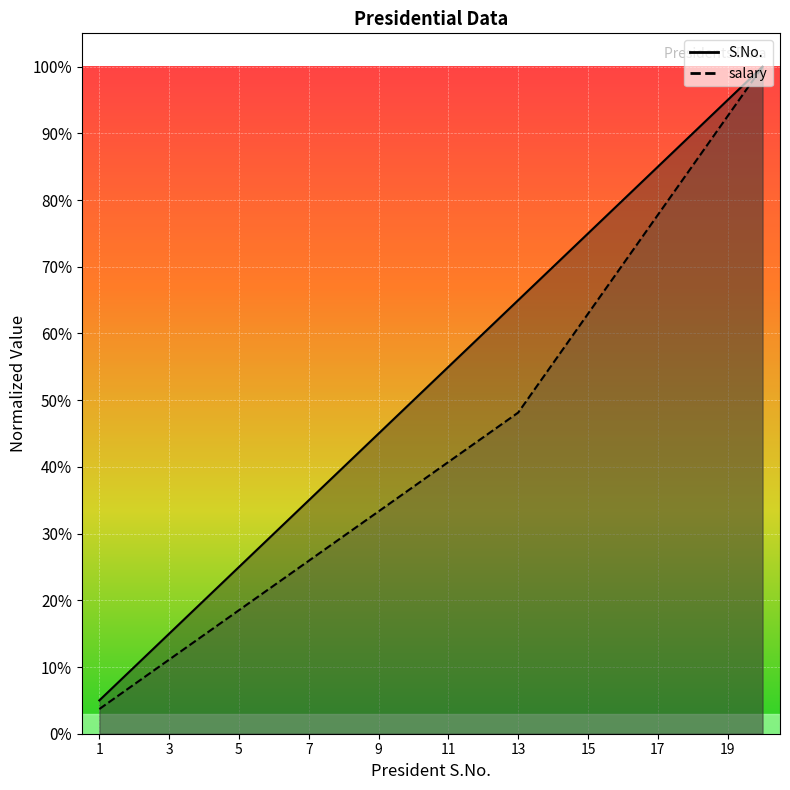

How many distinct data groups are displayed?

2